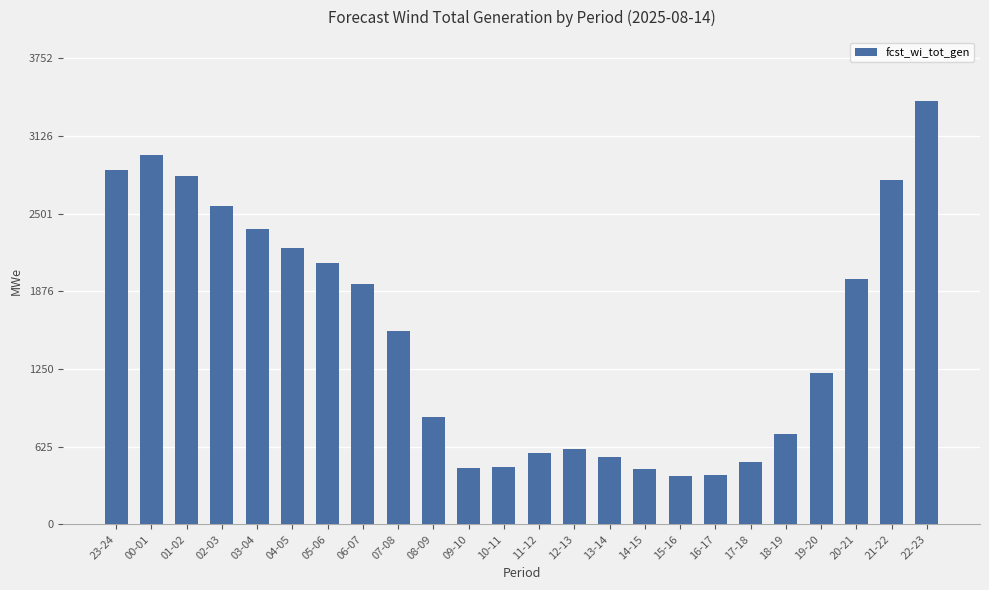

The chart shows a value of 321 at 12-13. True or false?

False